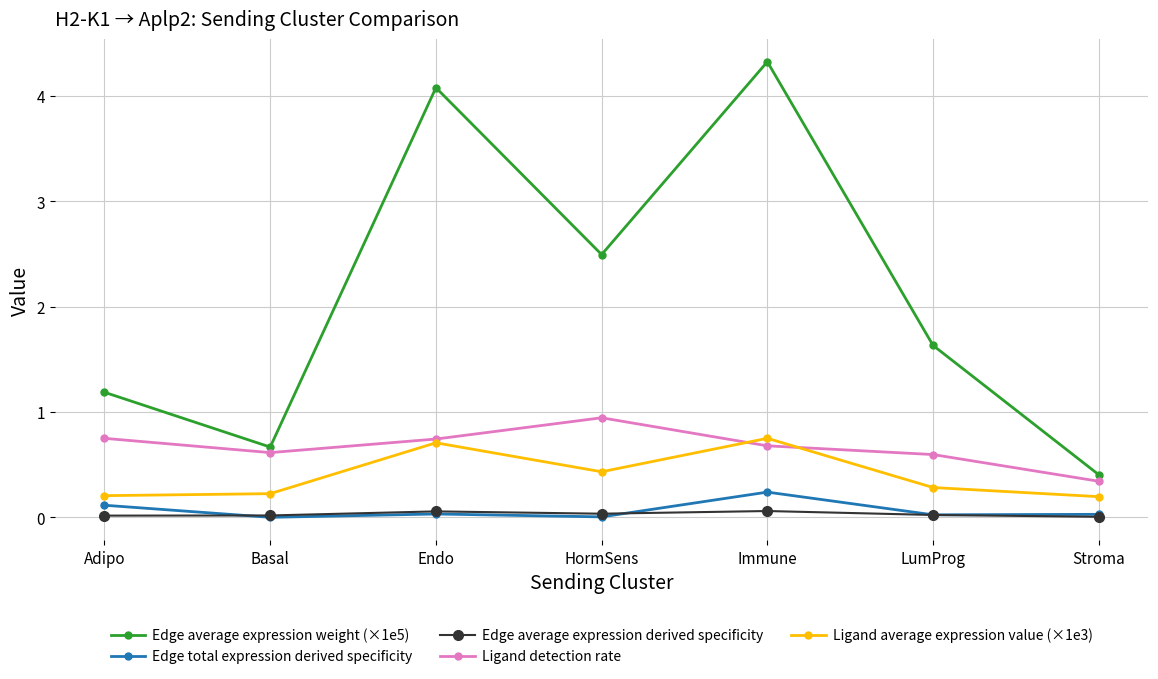

How many lines are shown in the chart?

5